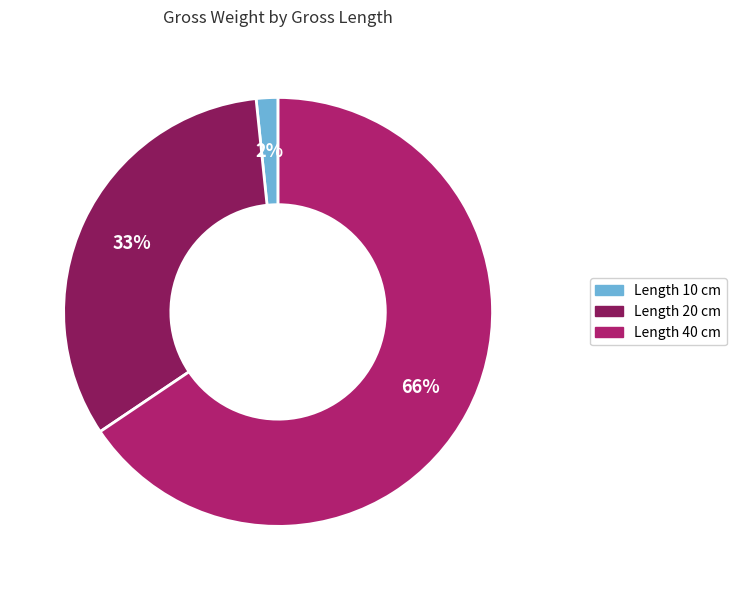

To the nearest percent, what is the average slice percentage?

33%